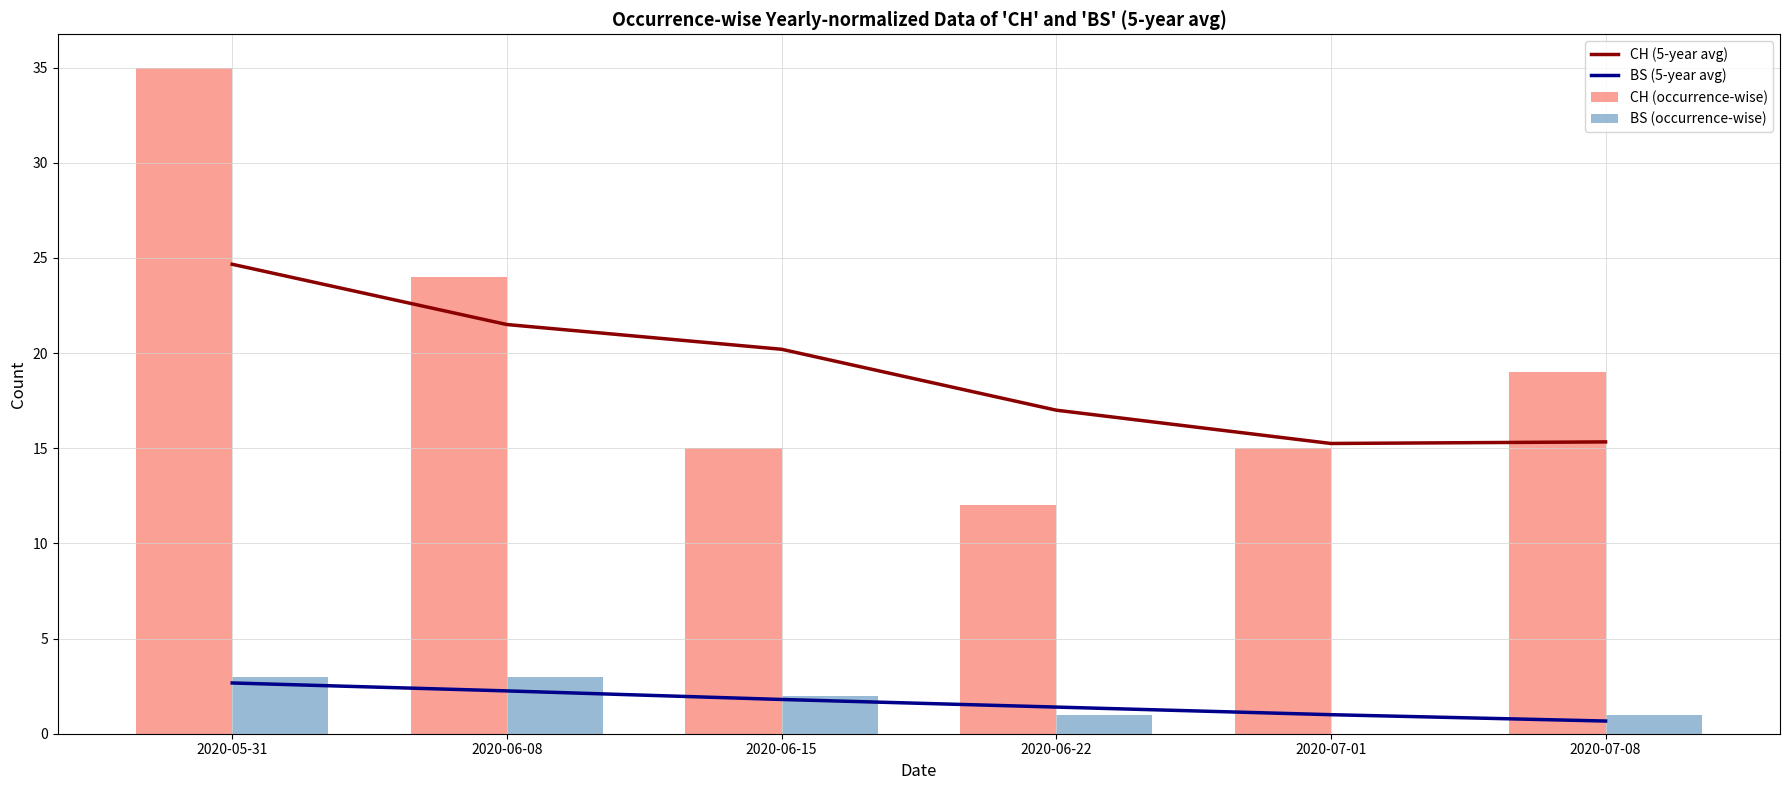

Reading right to left, list all the values displayed in this chart.

CH (5-year avg): 2020-07-08=15.3	2020-07-01=15.2	2020-06-22=17.0	2020-06-15=20.2	2020-06-08=21.5	2020-05-31=24.7
BS (5-year avg): 2020-07-08=0.7	2020-07-01=1.0	2020-06-22=1.4	2020-06-15=1.8	2020-06-08=2.2	2020-05-31=2.7
CH (occurrence-wise): 2020-07-08=19.0	2020-07-01=15.0	2020-06-22=12.0	2020-06-15=15.0	2020-06-08=24.0	2020-05-31=35.0
BS (occurrence-wise): 2020-07-08=1.0	2020-07-01=0.0	2020-06-22=1.0	2020-06-15=2.0	2020-06-08=3.0	2020-05-31=3.0